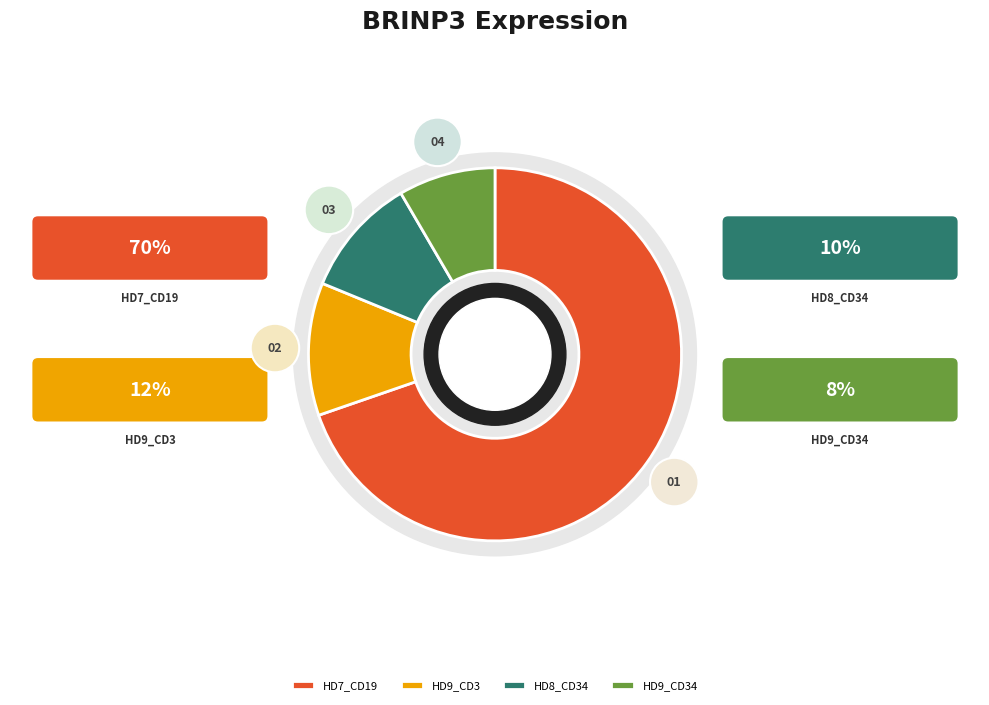

Rank the categories by value from highest to lowest.

HD7_CD19, HD9_CD3, HD8_CD34, HD9_CD34